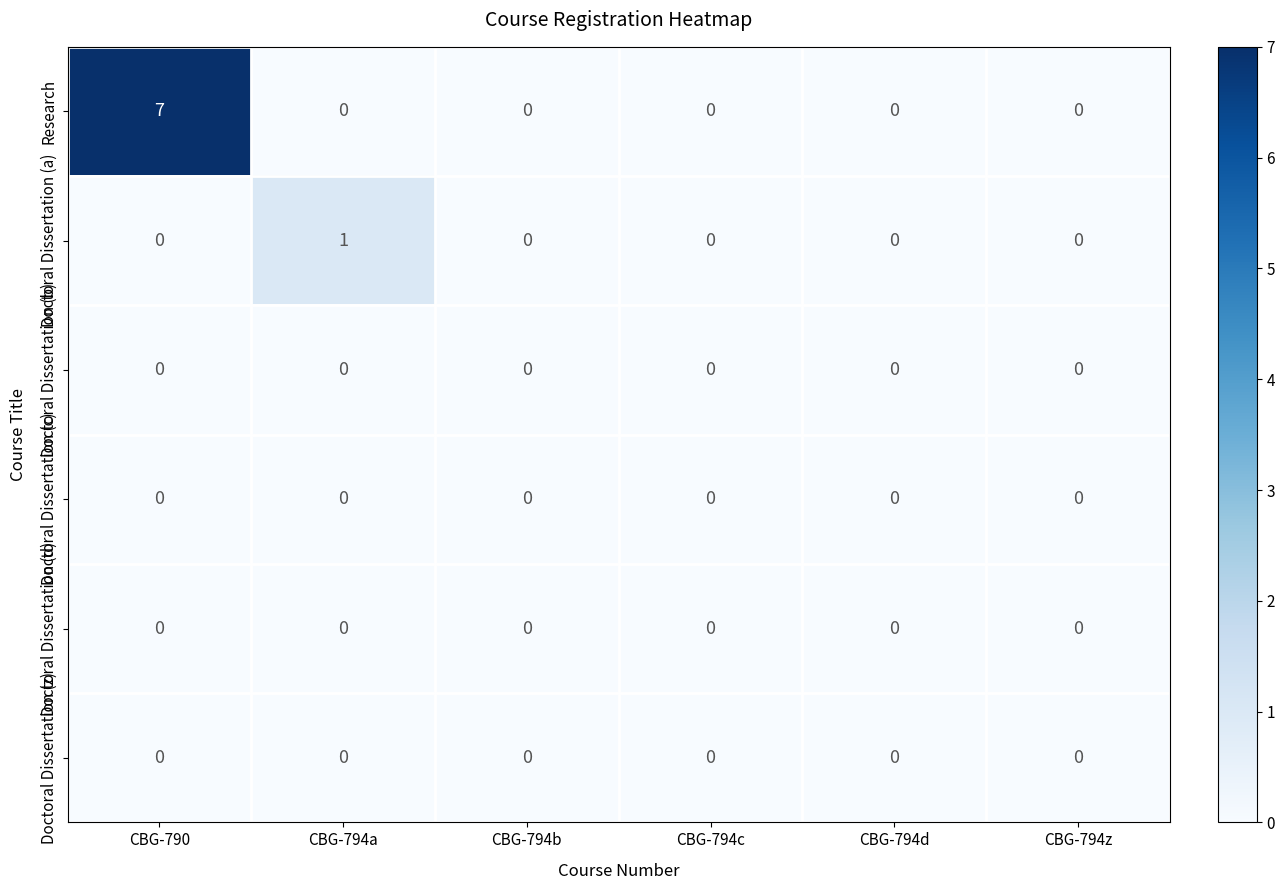

At how many categories does at least one series exceed 6?

1